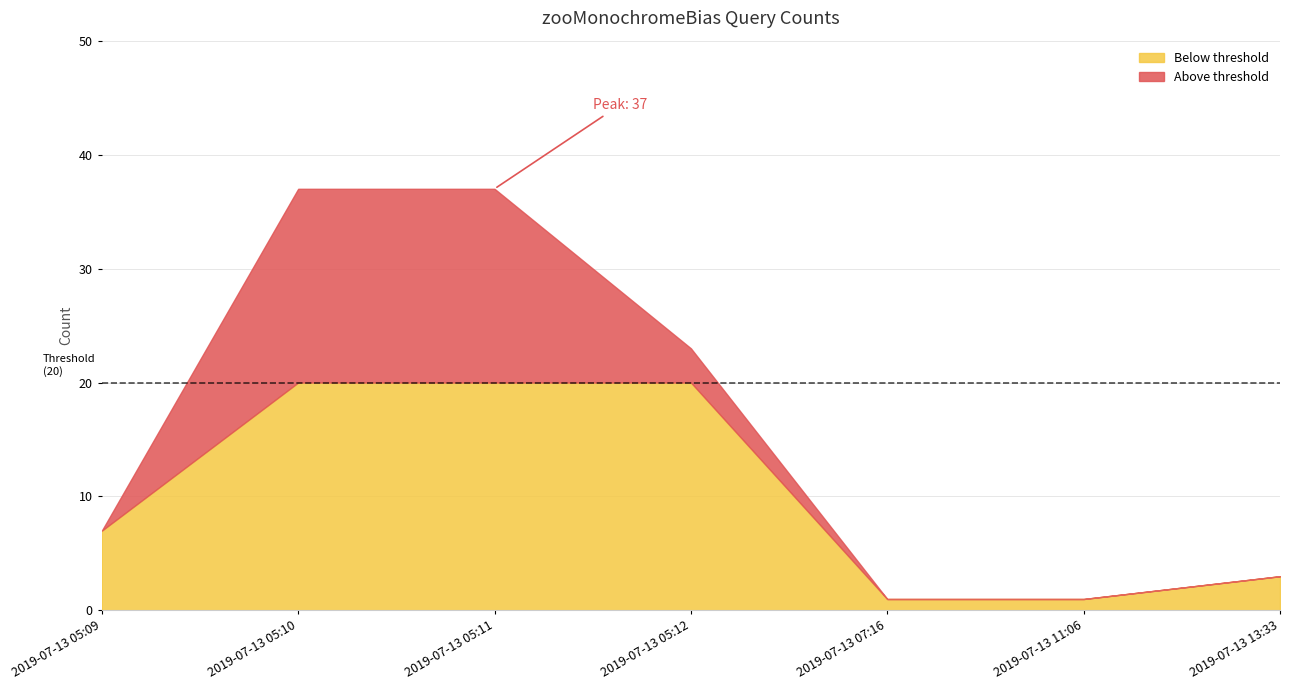

At which category does the chart reach its minimum across all series?

2019-07-13 07:16